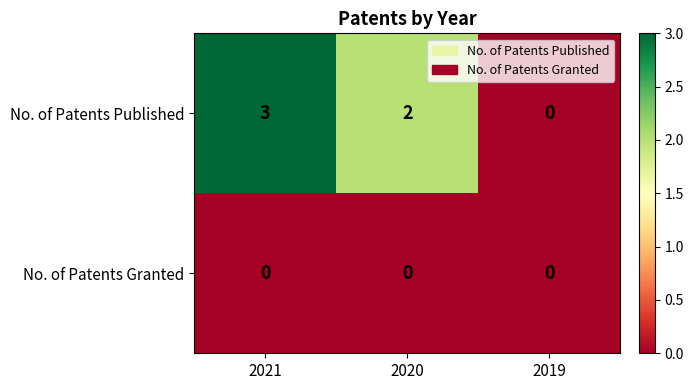

Reading left to right, transcribe all the data shown in this chart.

No. of Patents Published: 2021=3	2020=2	2019=0
No. of Patents Granted: 2021=0	2020=0	2019=0